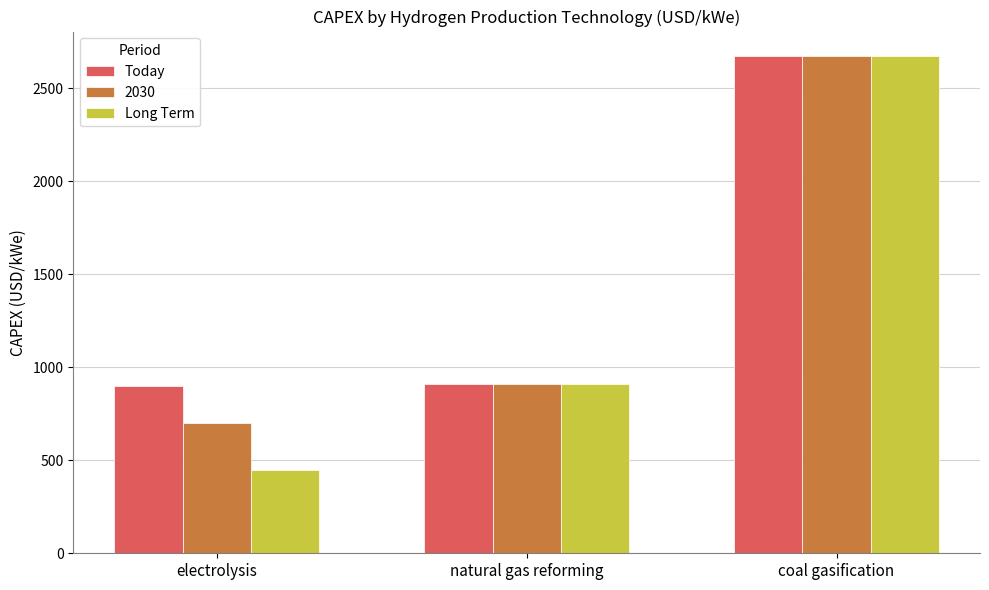

At which label does Today reach its peak?

coal gasification